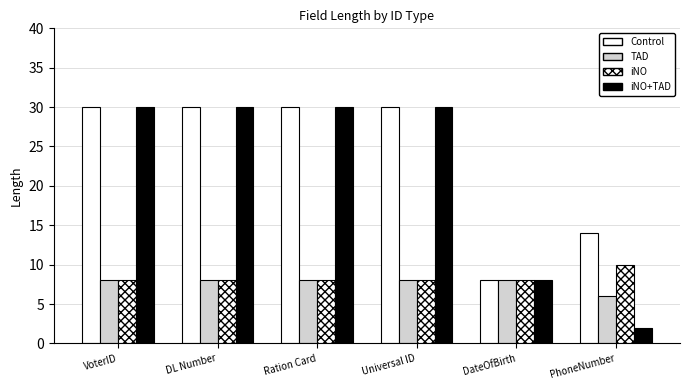

Which series has the largest total across all categories?

Control